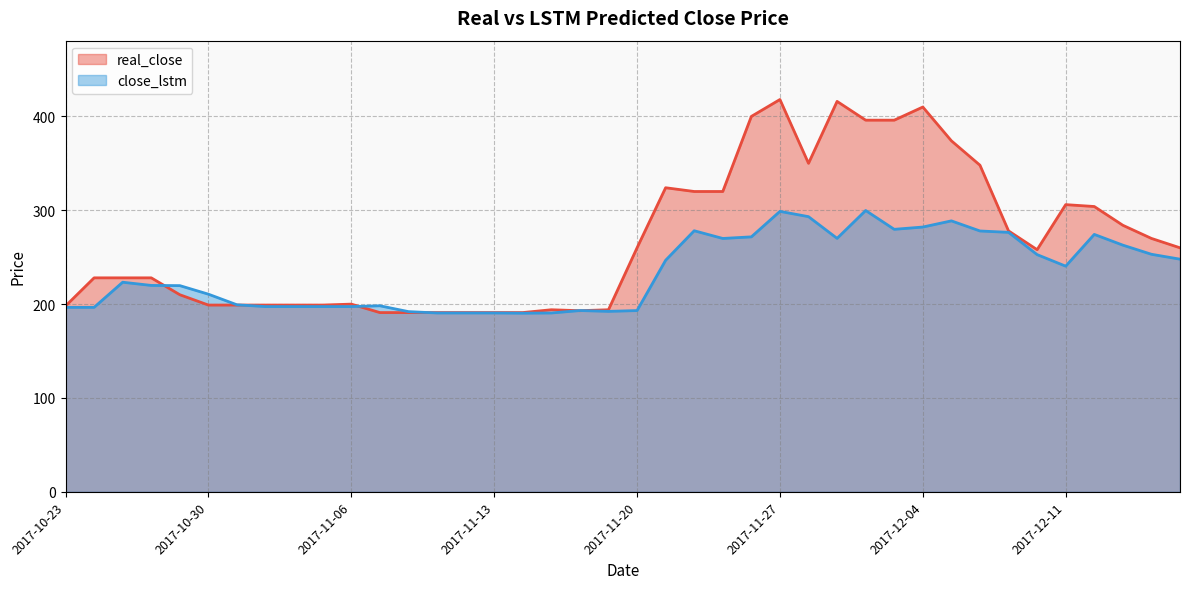

What is the minimum value shown in the chart?

190.3